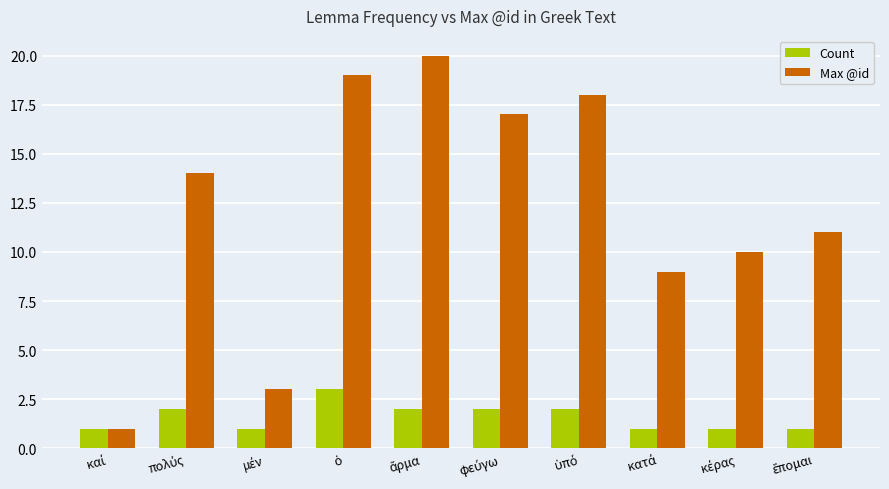

Does the chart contain any negative values?

No